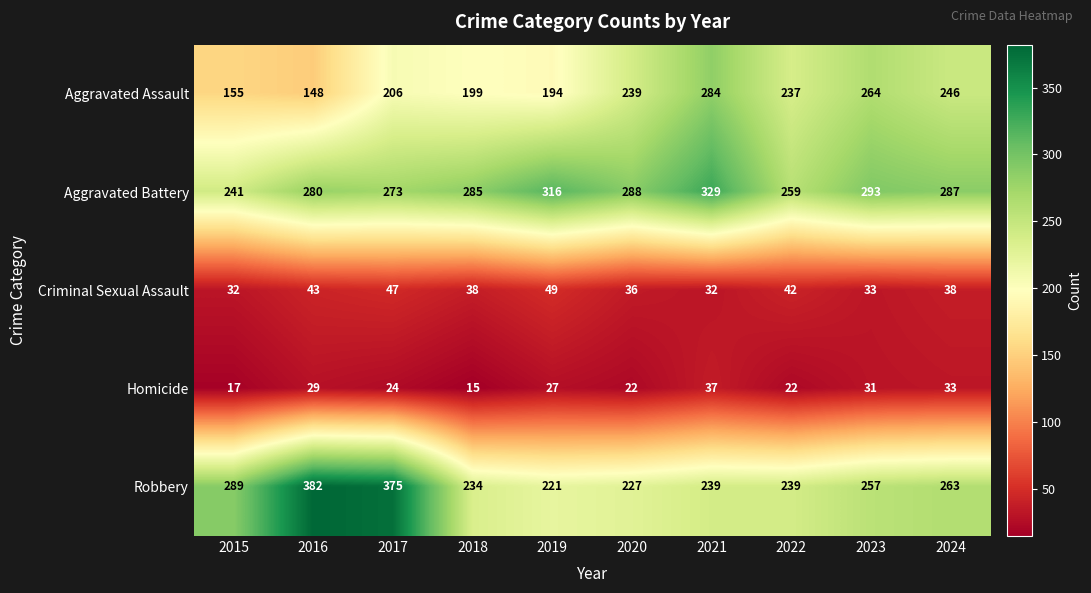

True or false: Criminal Sexual Assault has a value of 7 at 2021.

False